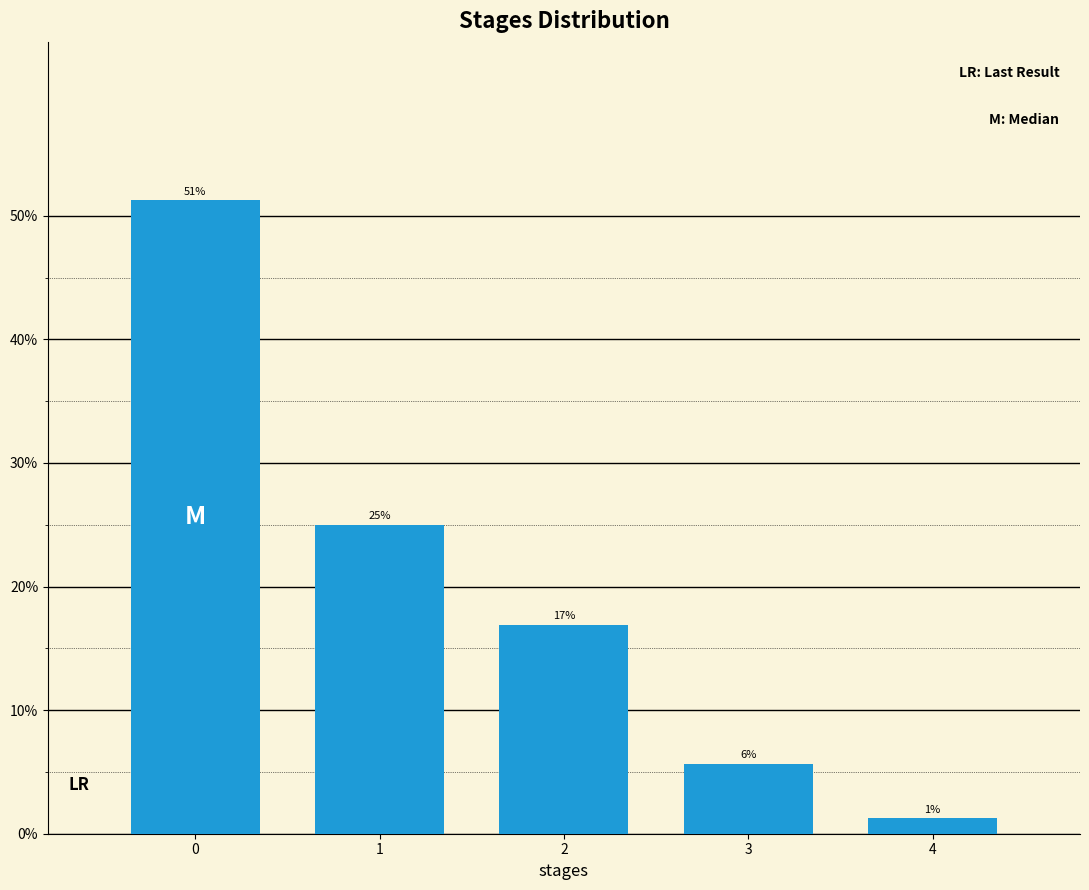

How many bars are there in total?

5